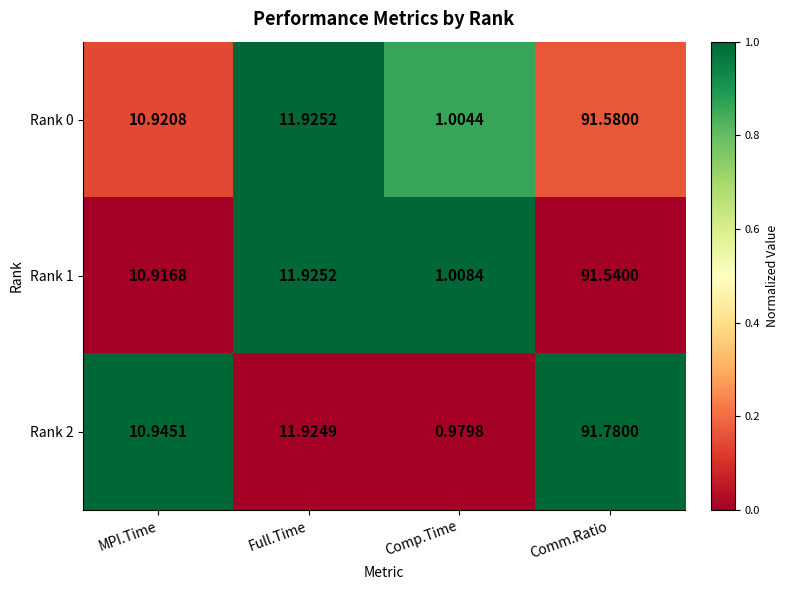

At which label does Rank 0 first exceed 11?

Full.Time